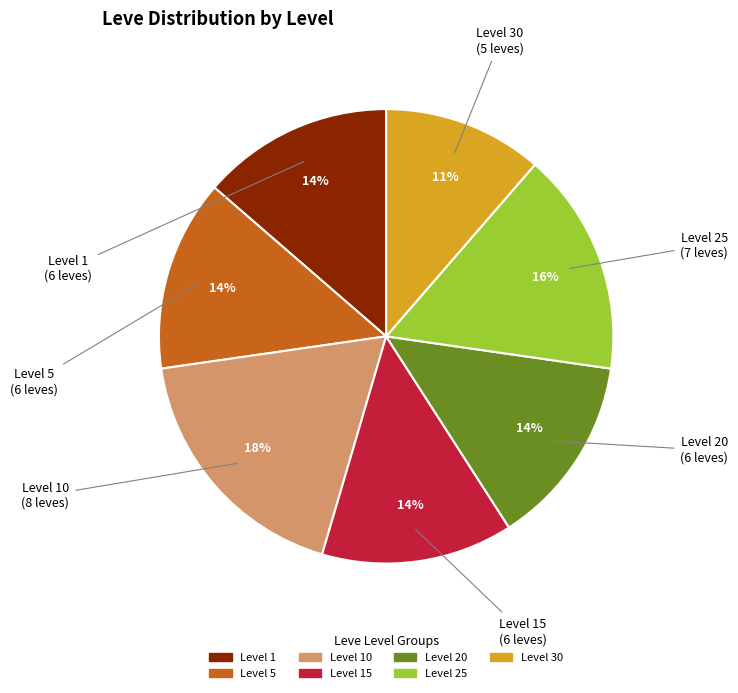

Is there any slice that represents more than half of the pie?

No